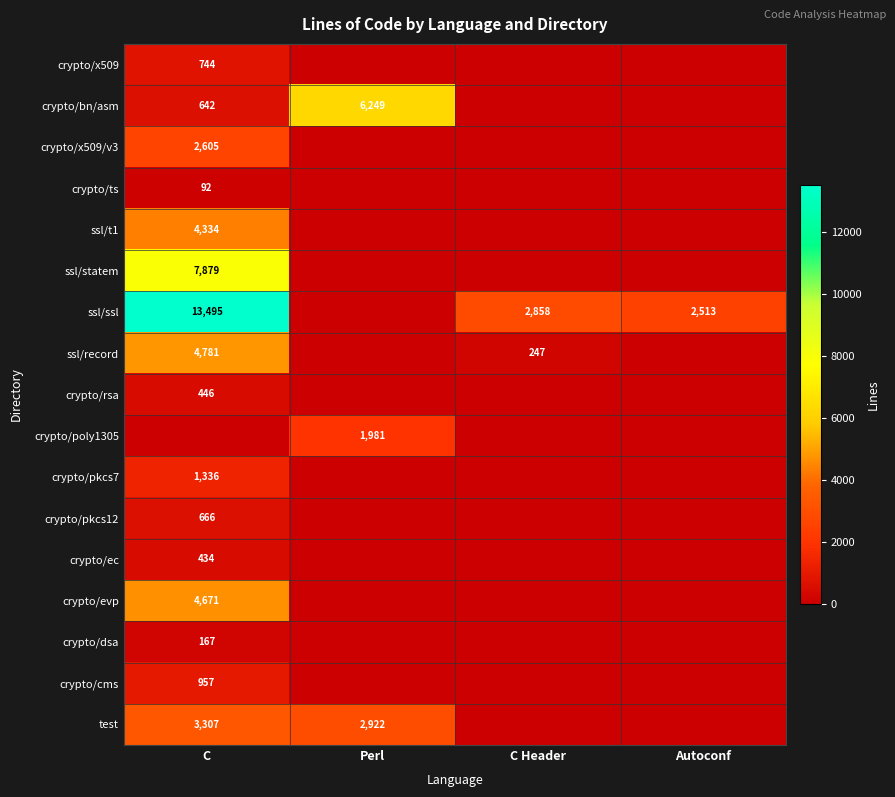

The crypto/ts series shows 47 at C. True or false?

False